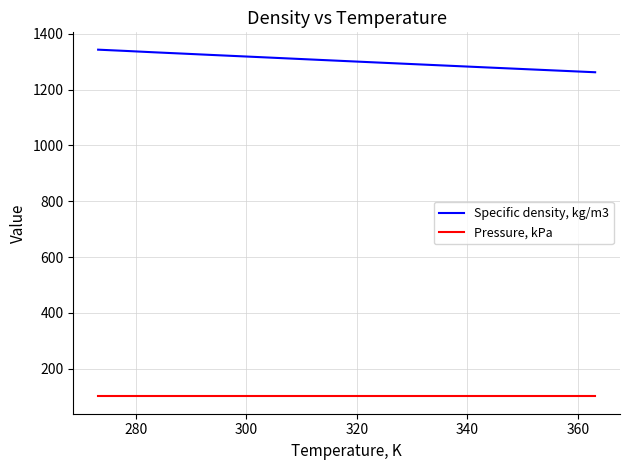

Rank the series by their average value, from highest to lowest.

Specific density, kg/m3, Pressure, kPa